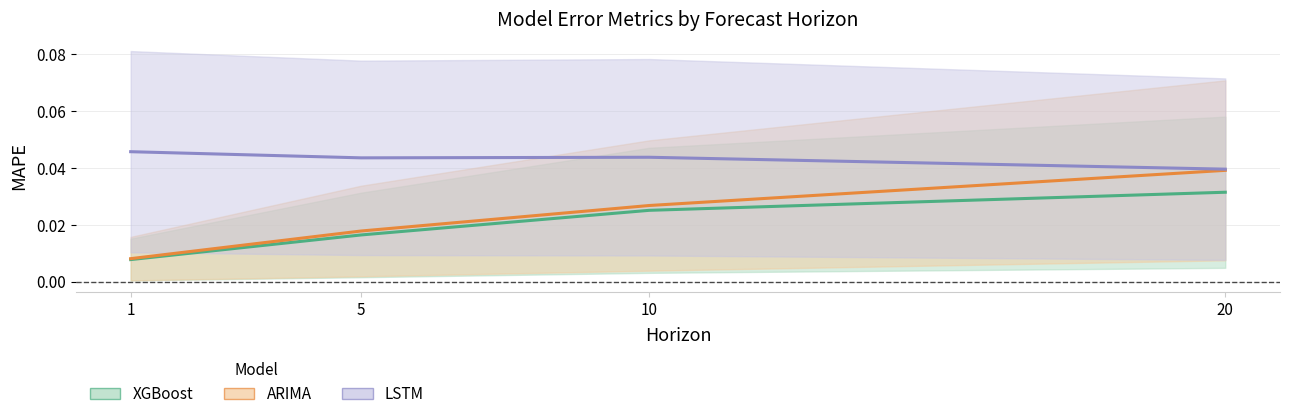

What are all the series names shown in the legend?

XGBoost, ARIMA, LSTM